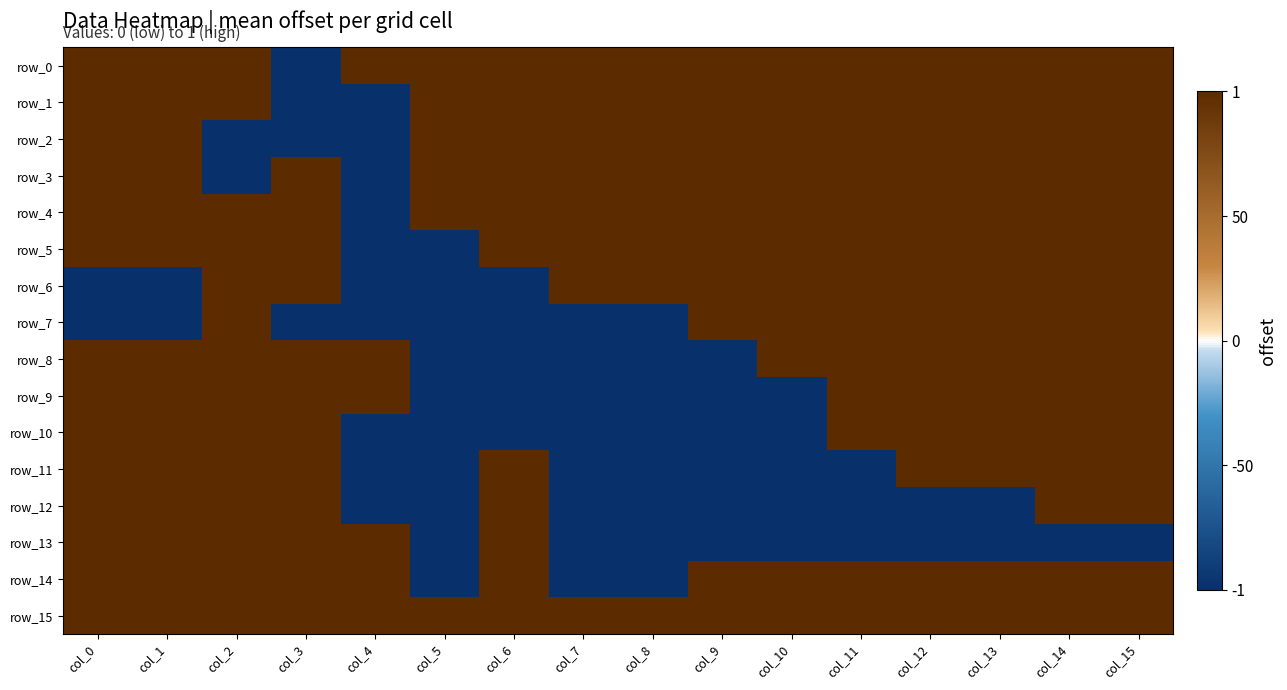

At how many categories does at least one series exceed 0?

16